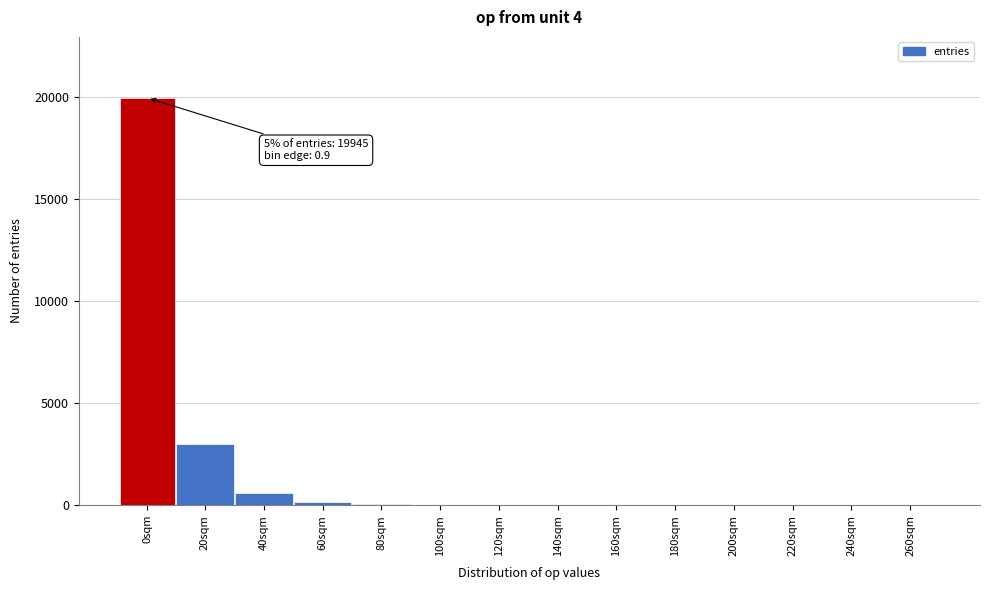

What is the change in value from 0sqm to 20sqm?

-16935